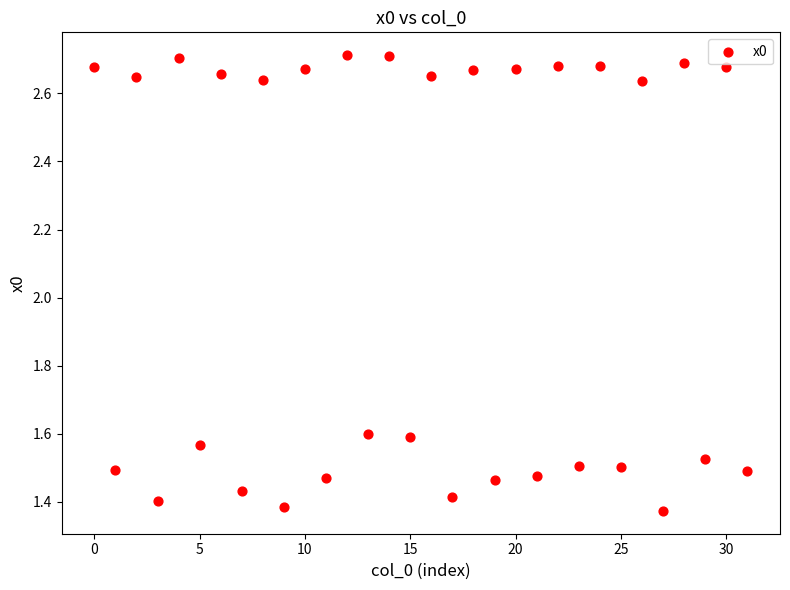

What is the range of Y values (max minus min)?

1.3